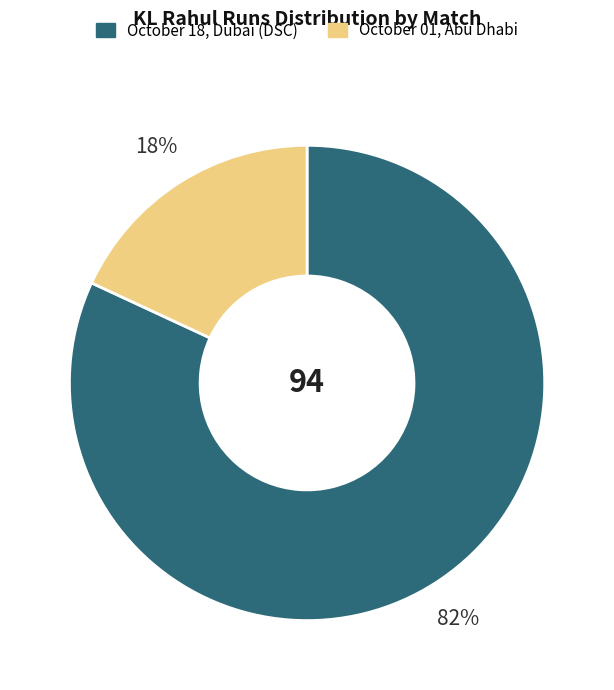

Which slice is the largest?

October 18, Dubai (DSC)